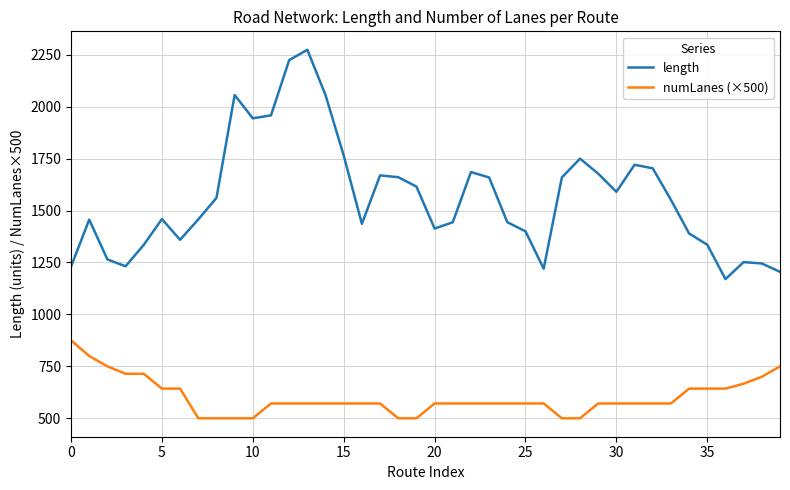

Which series has the largest total across all categories?

length